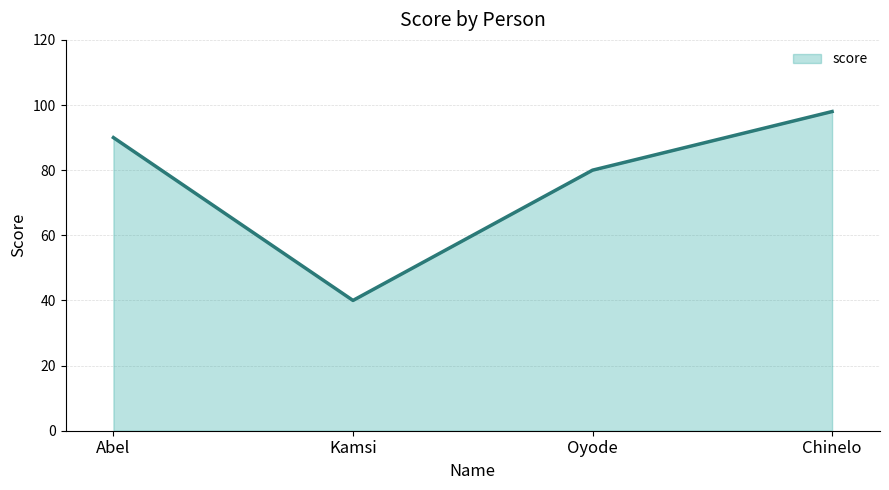

Which category has the highest value across all series?

Chinelo